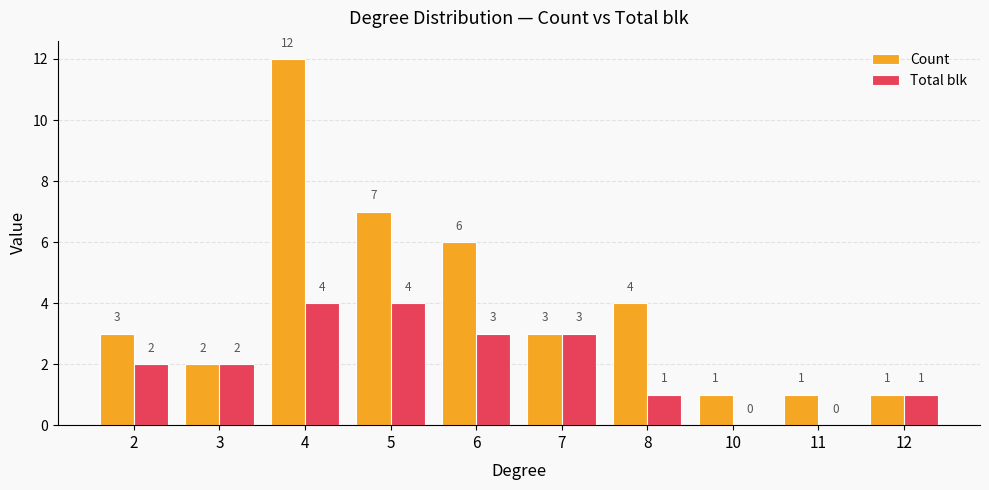

Reading left to right, extract all data points from this chart.

Count: 2=3	3=2	4=12	5=7	6=6	7=3	8=4	10=1	11=1	12=1
Total blk: 2=2	3=2	4=4	5=4	6=3	7=3	8=1	10=0	11=0	12=1